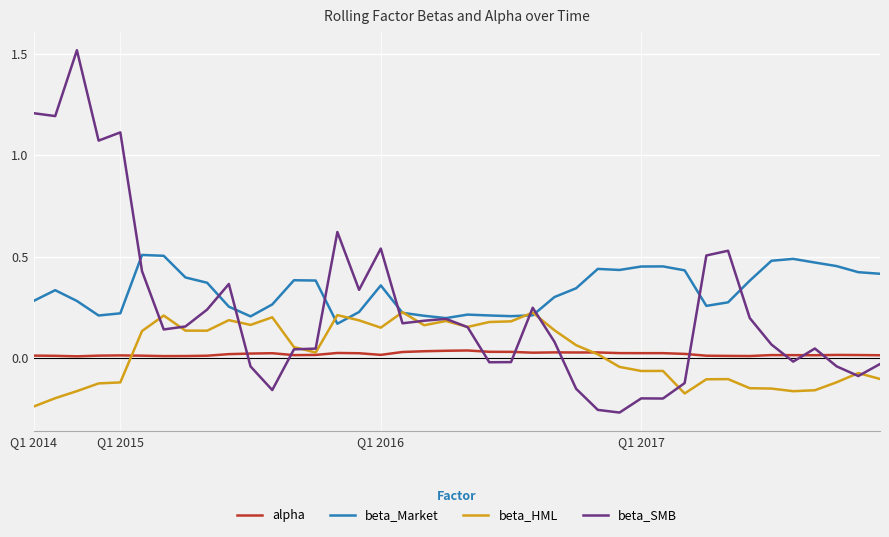

Which series ends up on top after the final intersection of alpha and beta_SMB?

alpha